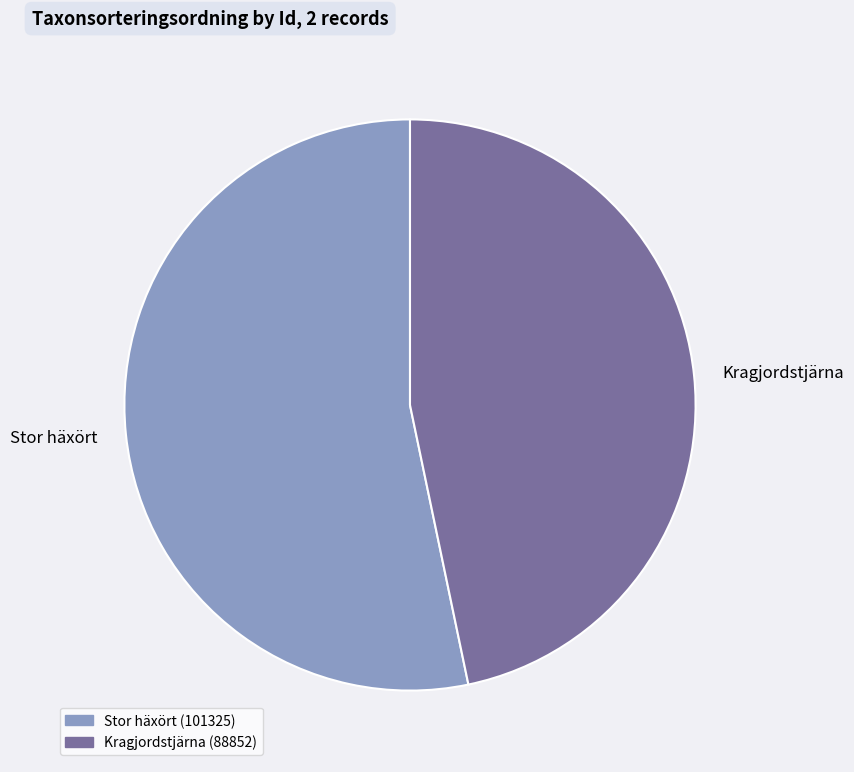

Rank the categories by value from highest to lowest.

Stor häxört, Kragjordstjärna